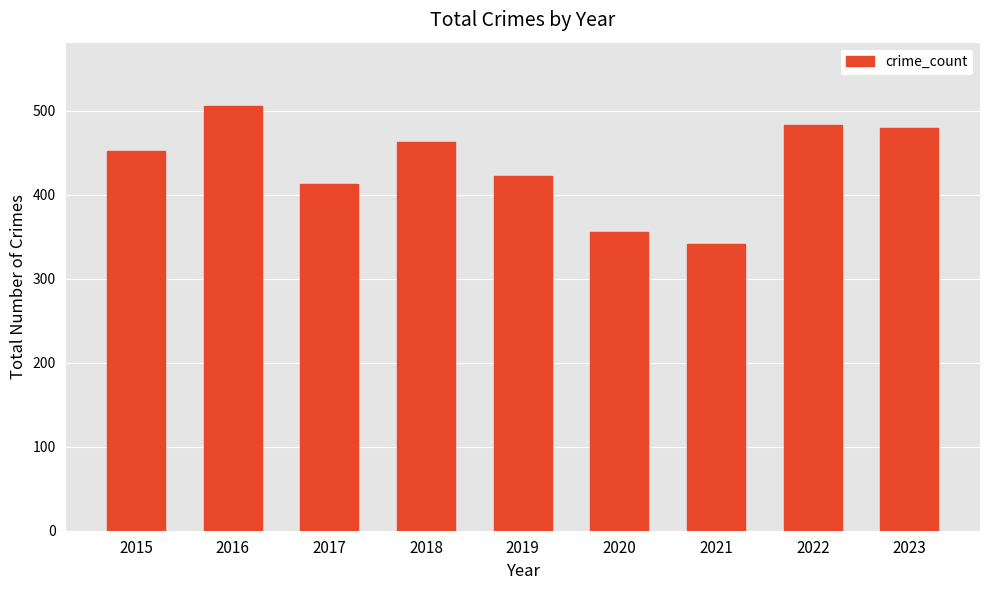

Which label corresponds to the largest value in the chart?

2016